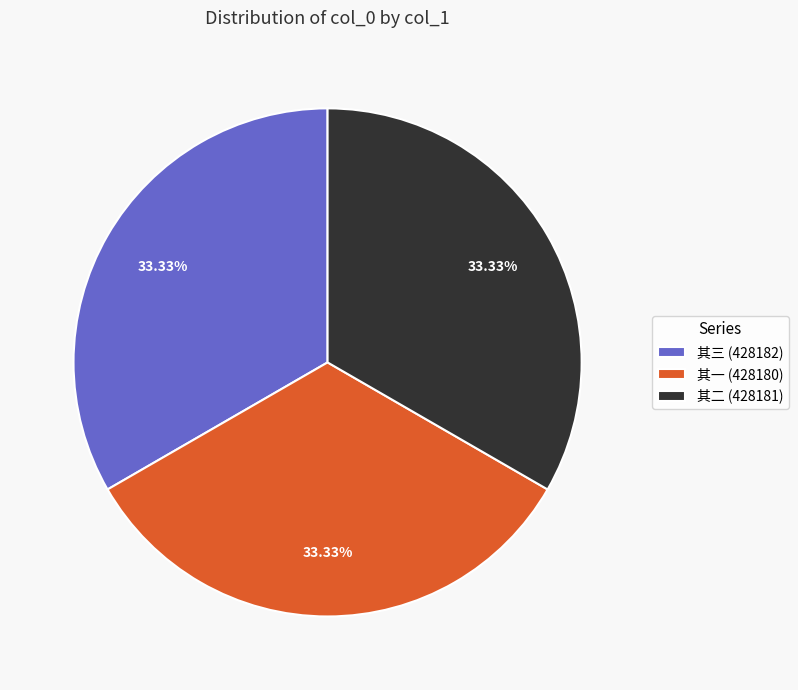

Does 其二 (428181) represent more than half of the total?

No